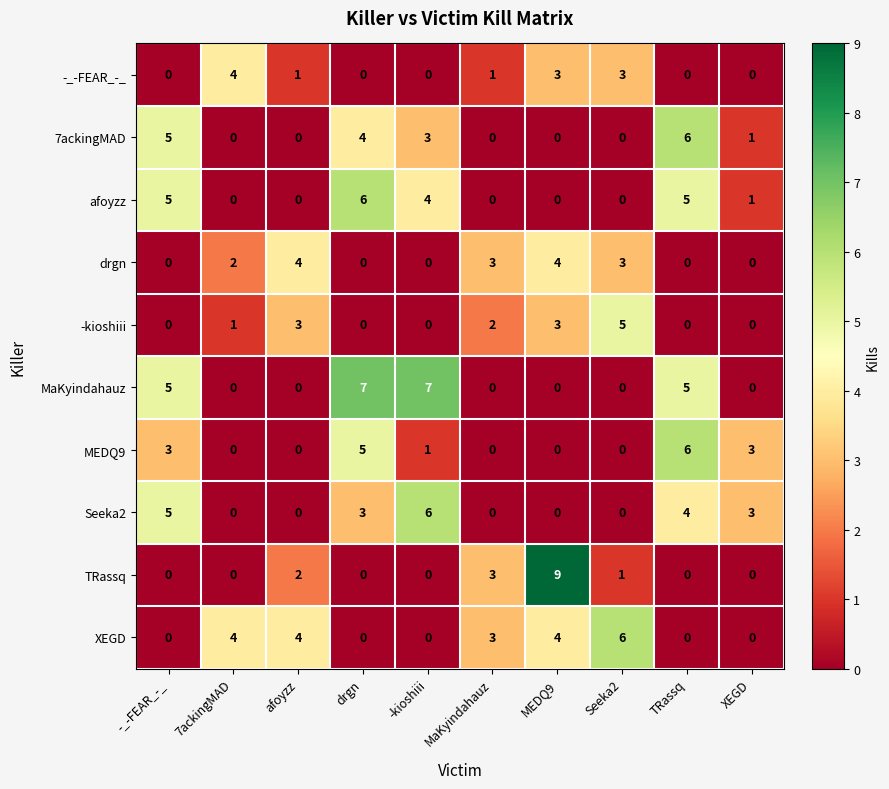

Is it true that TRassq equals 1 at afoyzz?

False